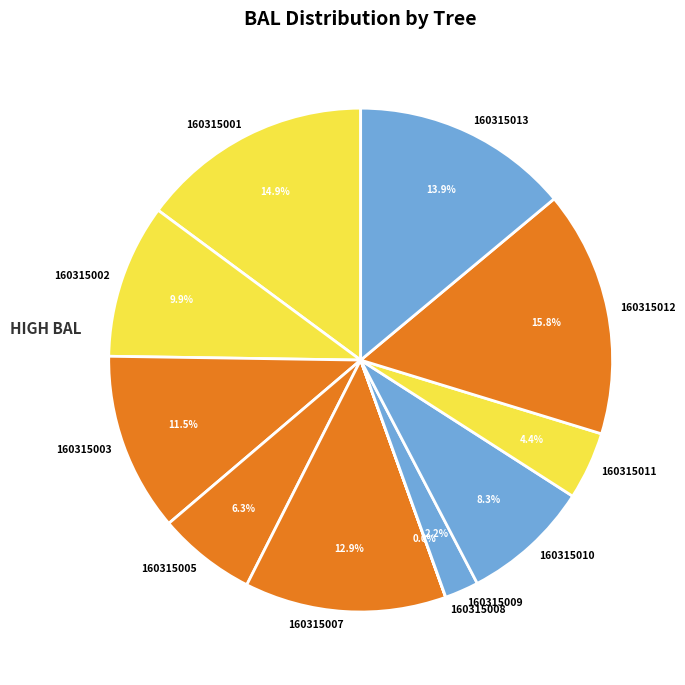

Which category has the biggest portion of the pie?

160315012